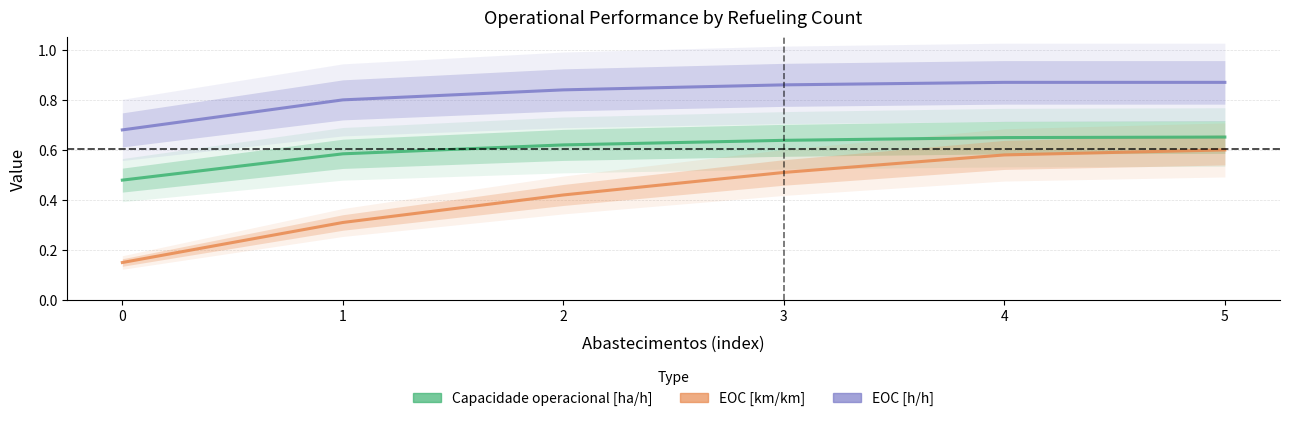

Rank the series by their average value, from highest to lowest.

EOC [h/h], Capacidade operacional [ha/h], EOC [km/km]